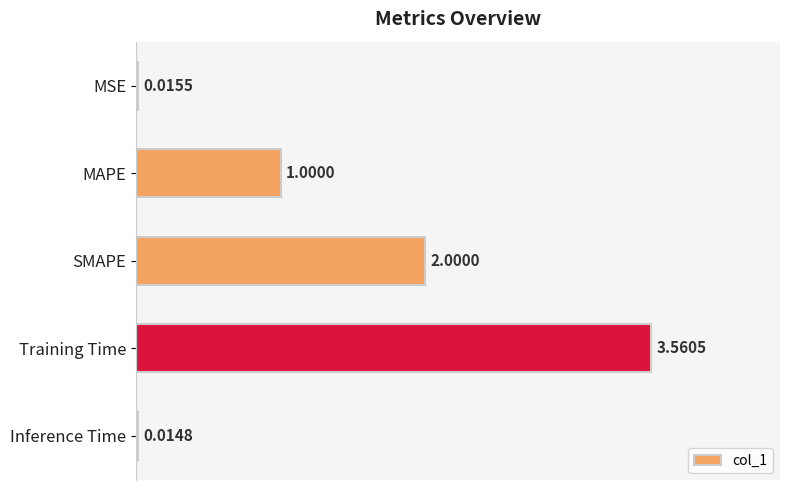

What is the change in value from MSE to Training Time?

+3.5